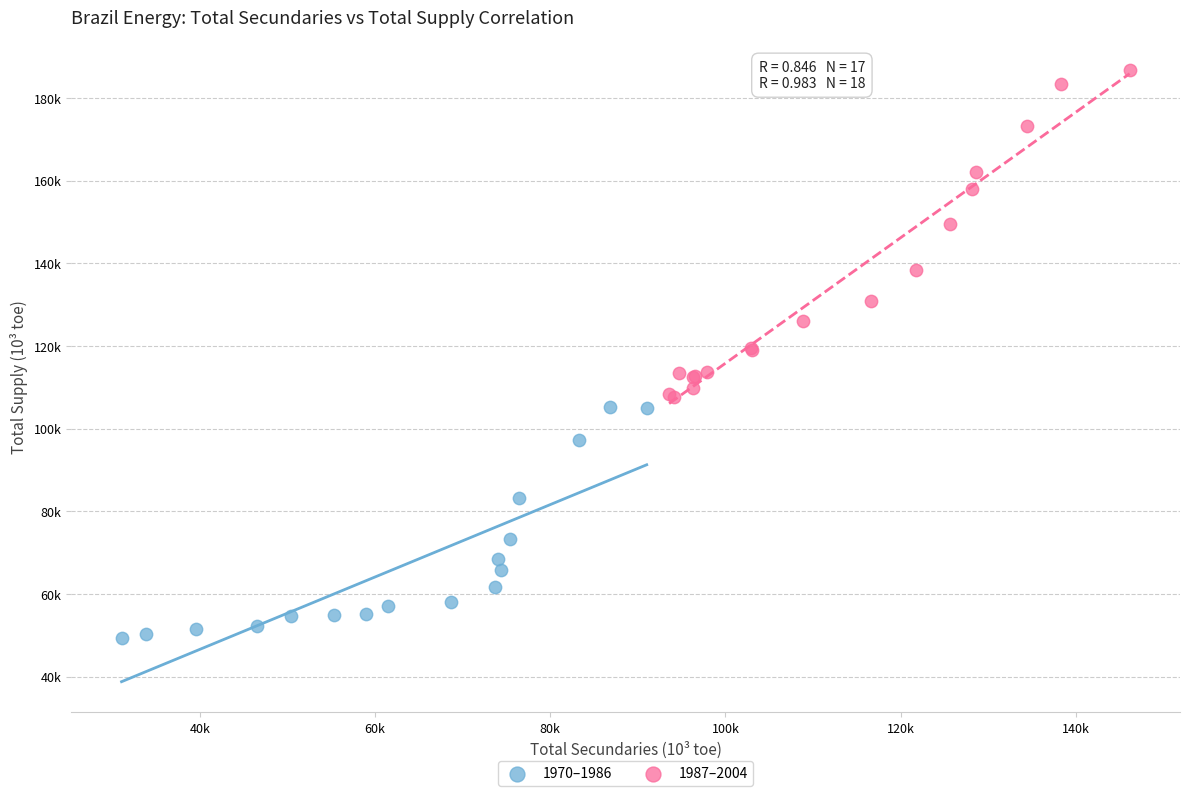

Which series contains the lowest Y value?

1970–1986